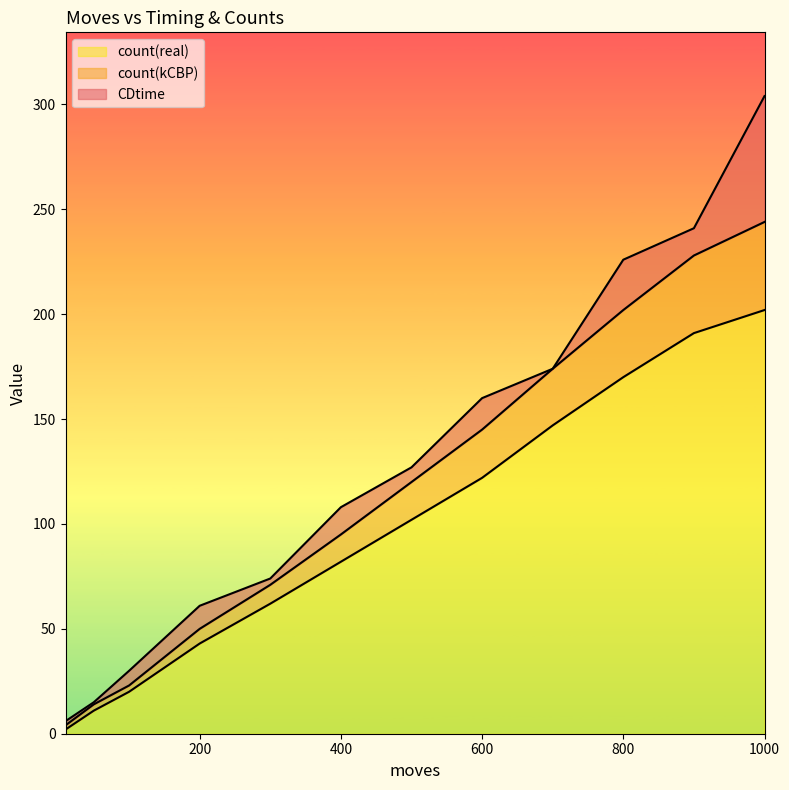

Where is CDtime nearest to the value 155?

600